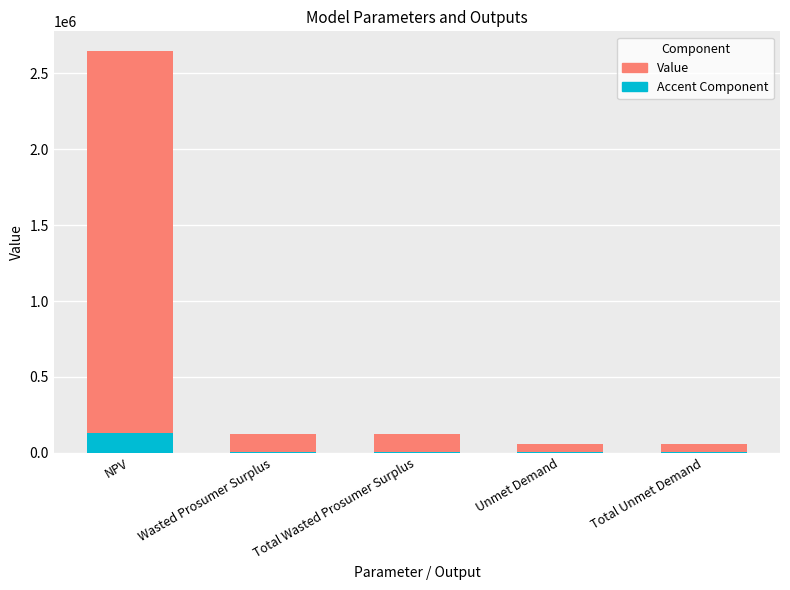

Where does the Value series first go above 123510?

NPV